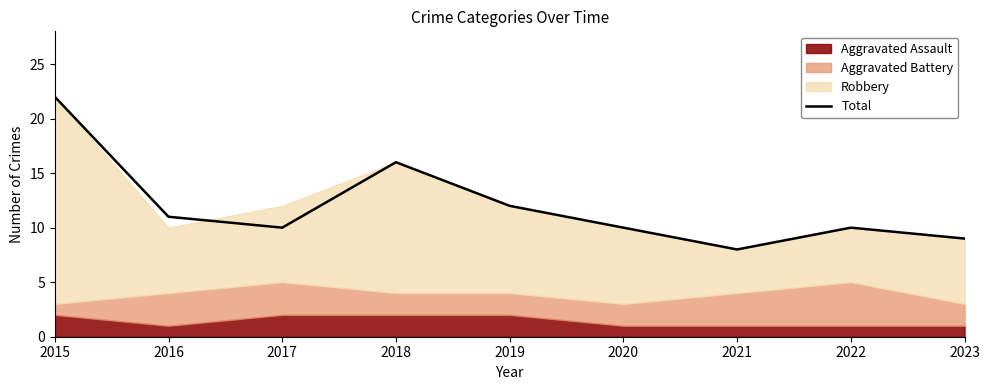

Reading left to right, transcribe all the data shown in this chart.

22	11	10	16	12	10	8	10	9